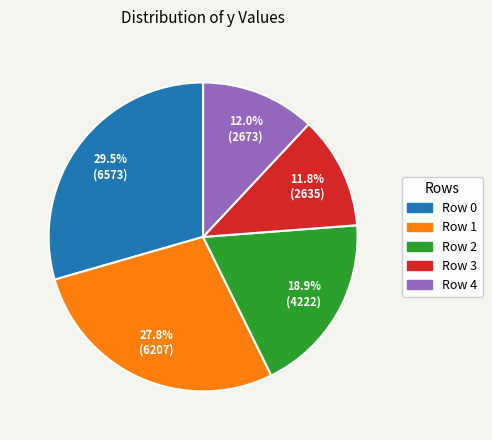

Is there a majority slice in this chart?

No